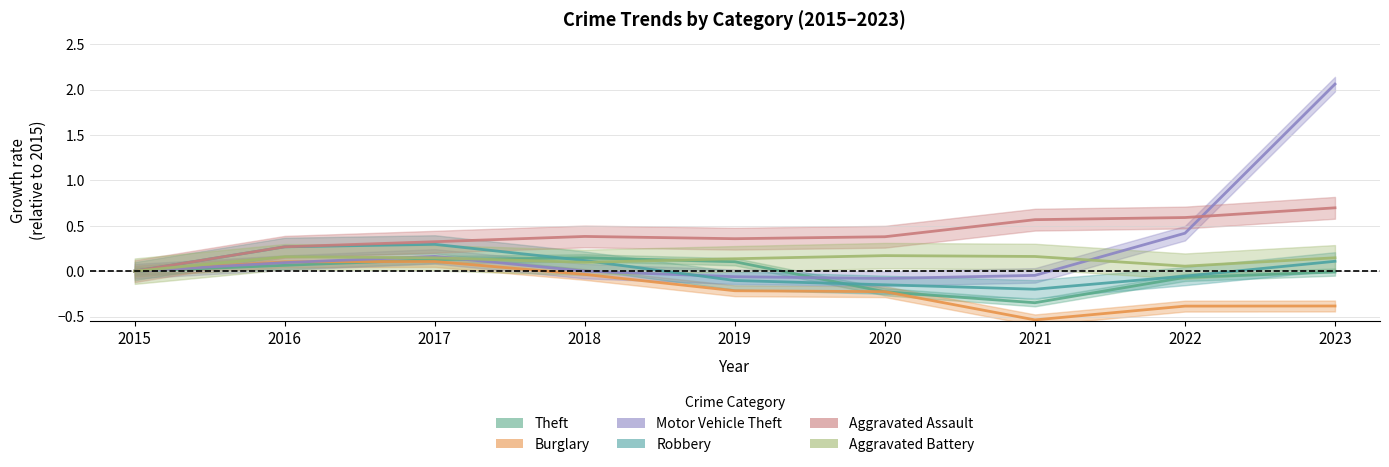

Which label corresponds to the largest value in the chart?

2023